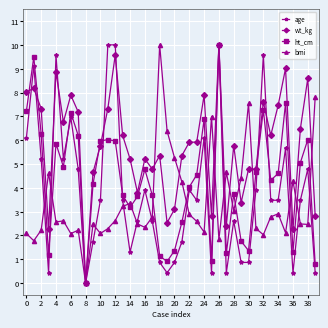

Rank the series by their average value, from highest to lowest.

wt_kg, ht_cm, age, bmi